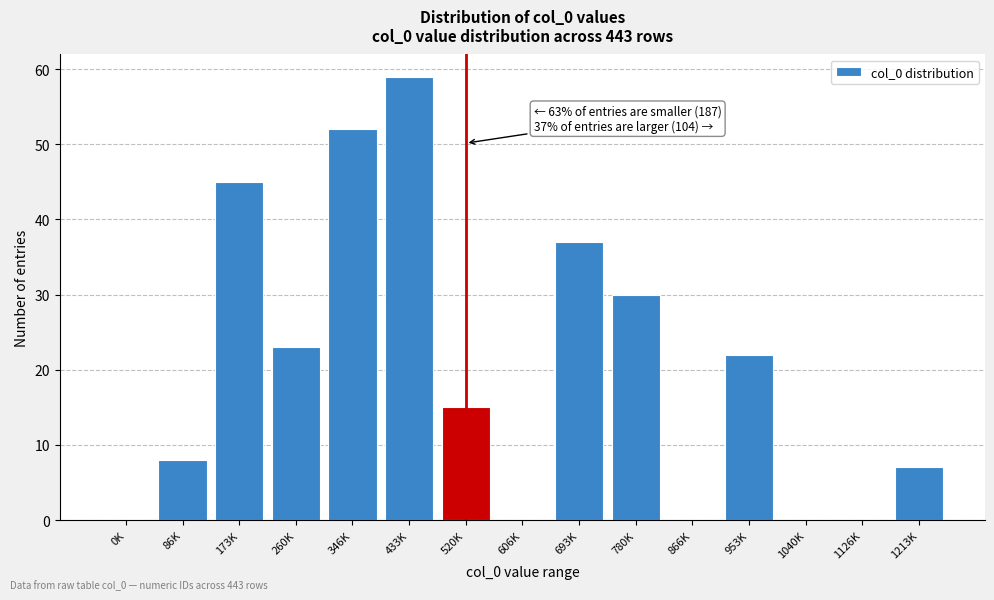

Reading left to right, transcribe all the data shown in this chart.

0K=0	86K=8	173K=45	260K=23	346K=52	433K=59	520K=15	606K=0	693K=37	780K=30	866K=0	953K=22	1040K=0	1126K=0	1213K=7